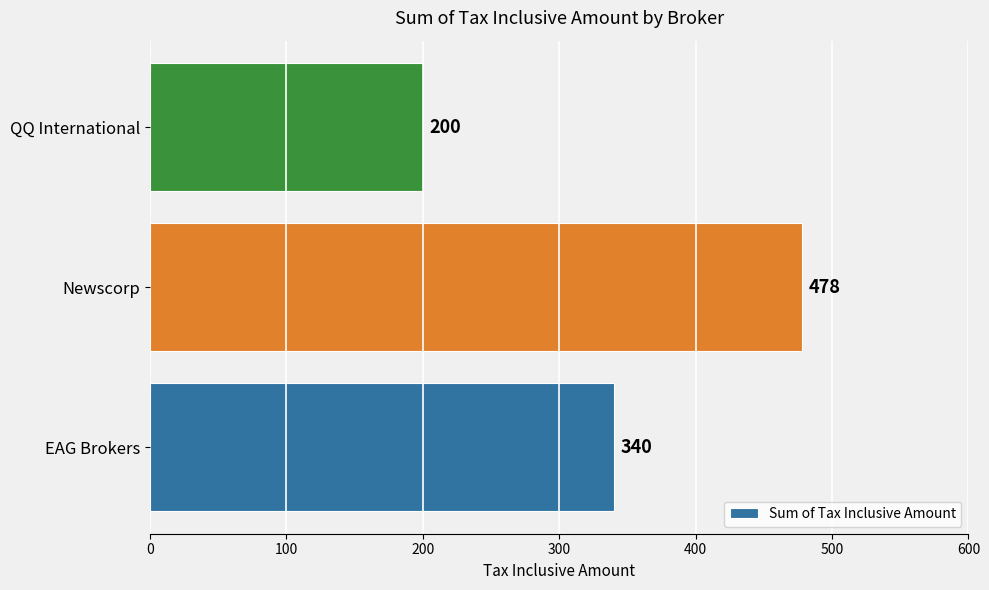

What is the difference between the maximum and minimum values?

278